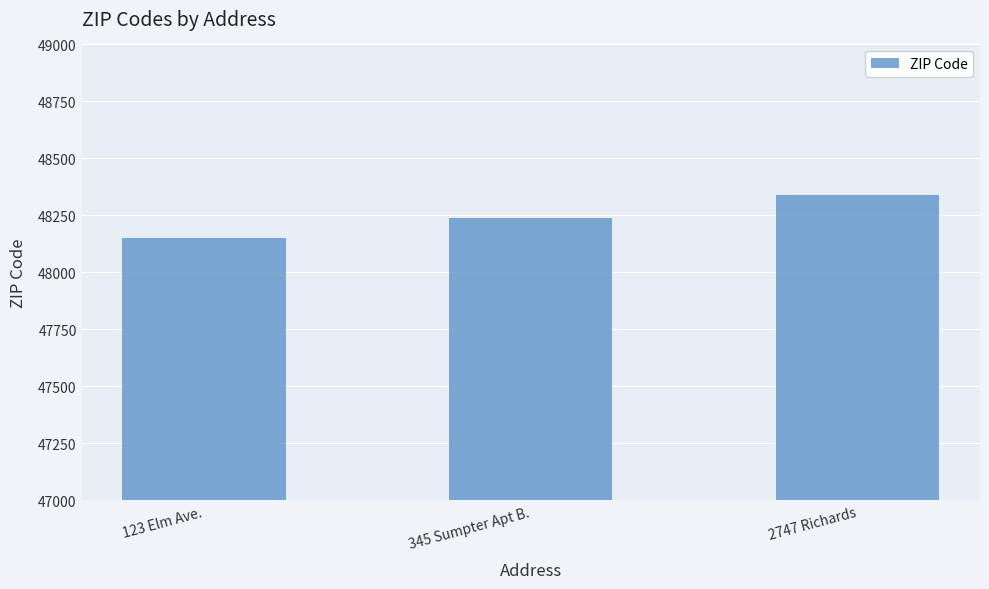

True or false: the data shows 48341 at 2747 Richards.

True